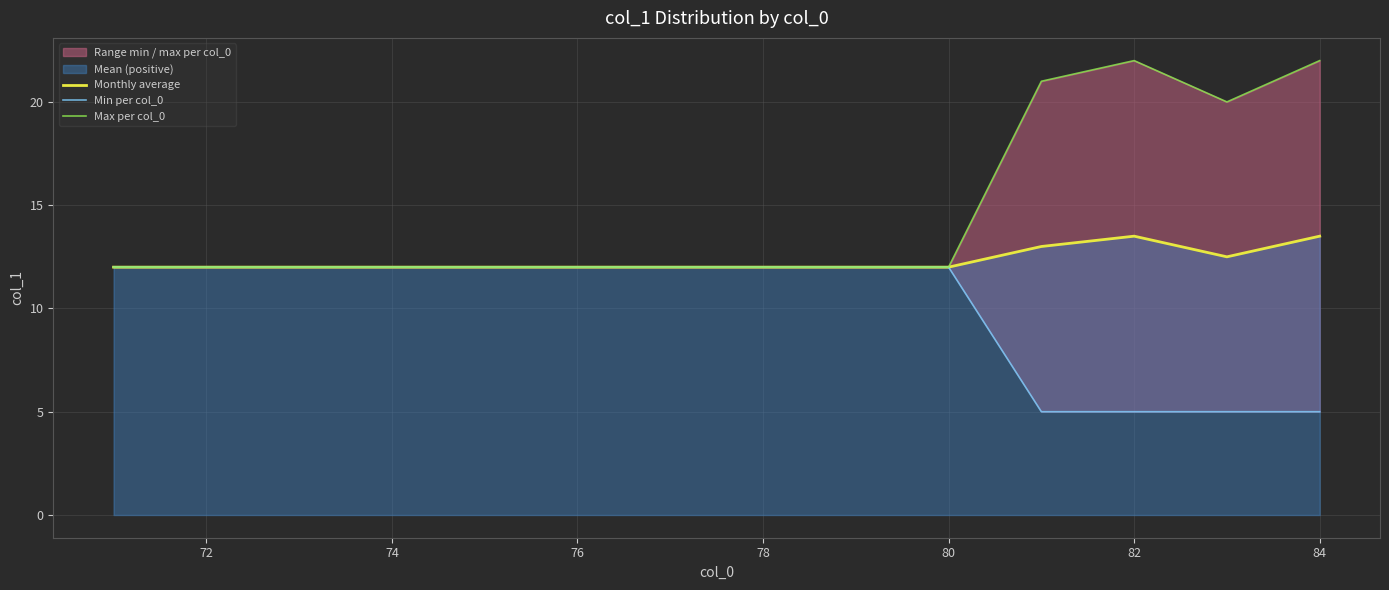

List the series in order of their peak value, lowest first.

Min per col_0, Monthly average, Max per col_0